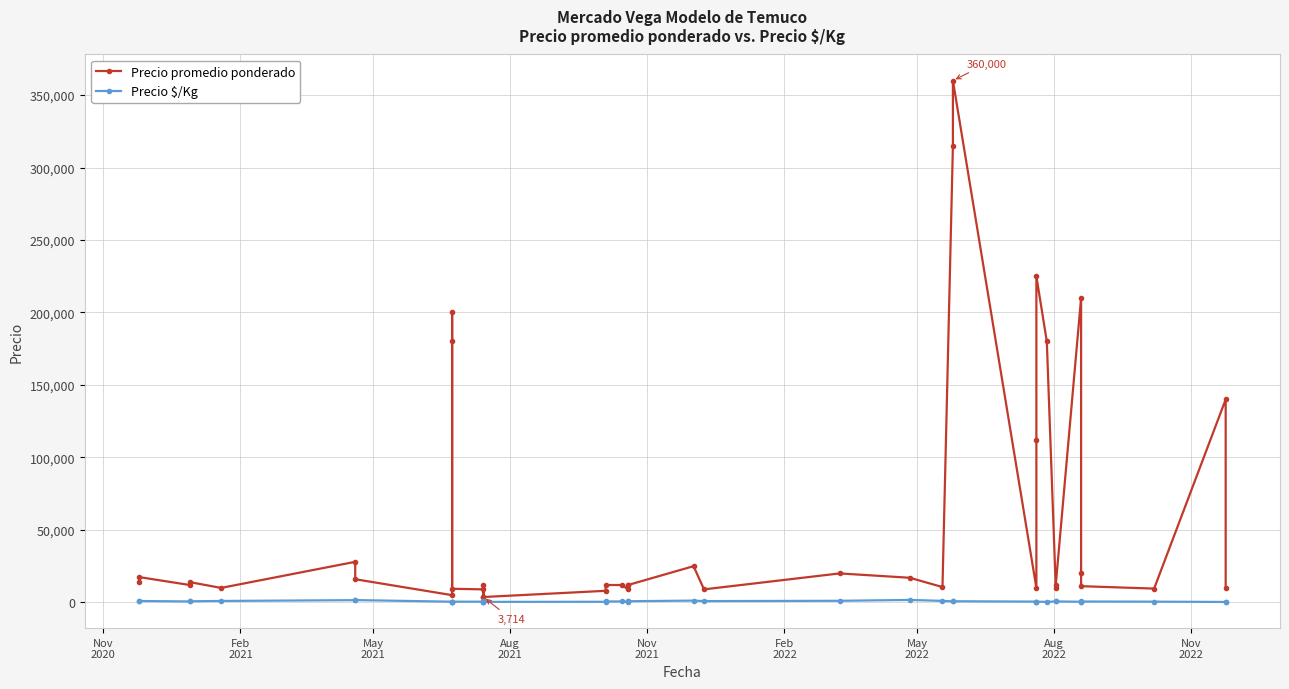

How many interior local peaks does the Precio promedio ponderado series have?

11